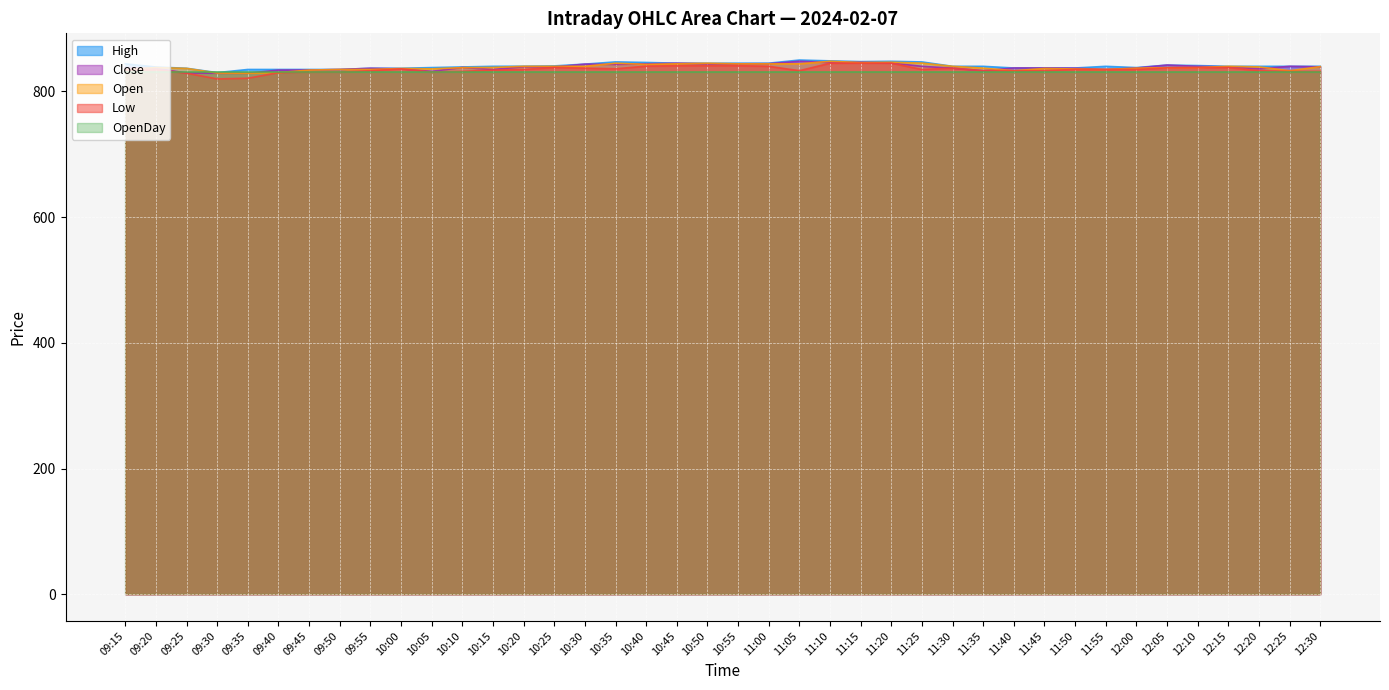

Which has a higher value, 11:55 or 11:45?

11:45